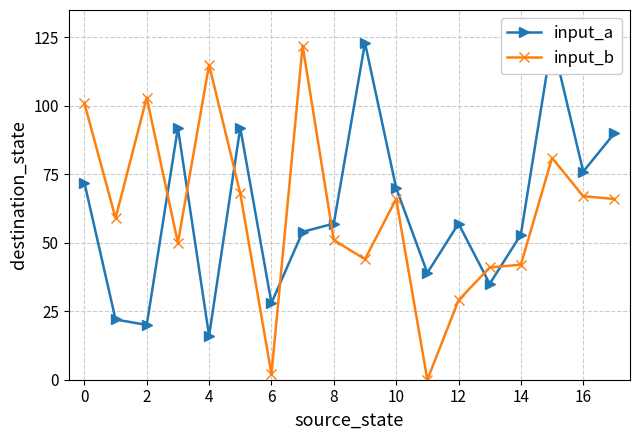

True or false: input_b has more than 0 points higher than both neighbors.

True